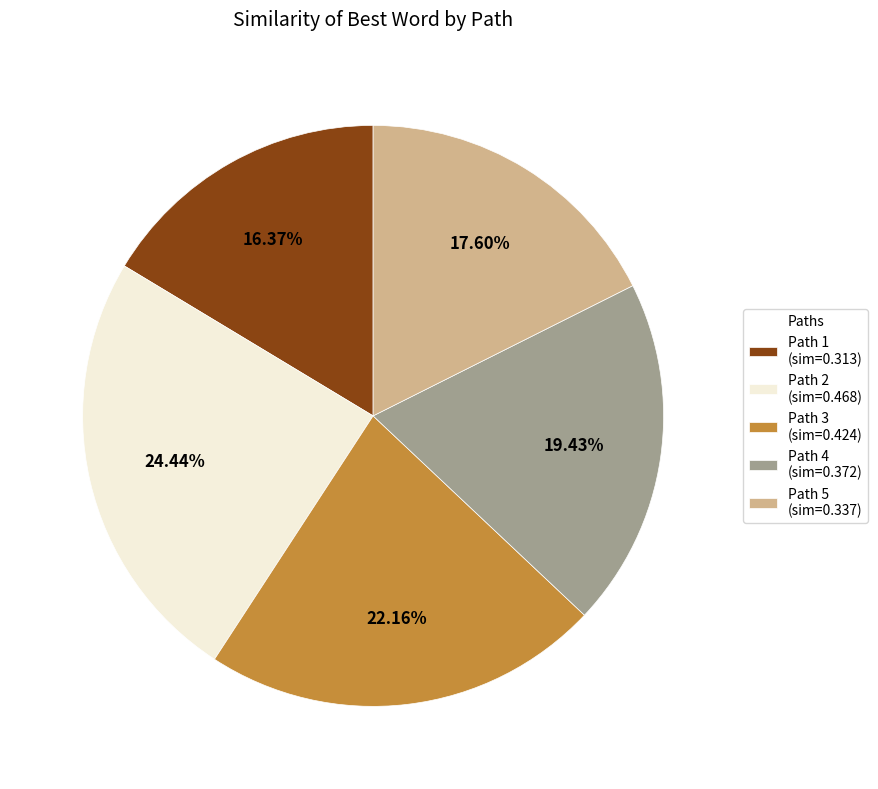

To the nearest percent, what is the difference between the largest and smallest slice percentages?

8%